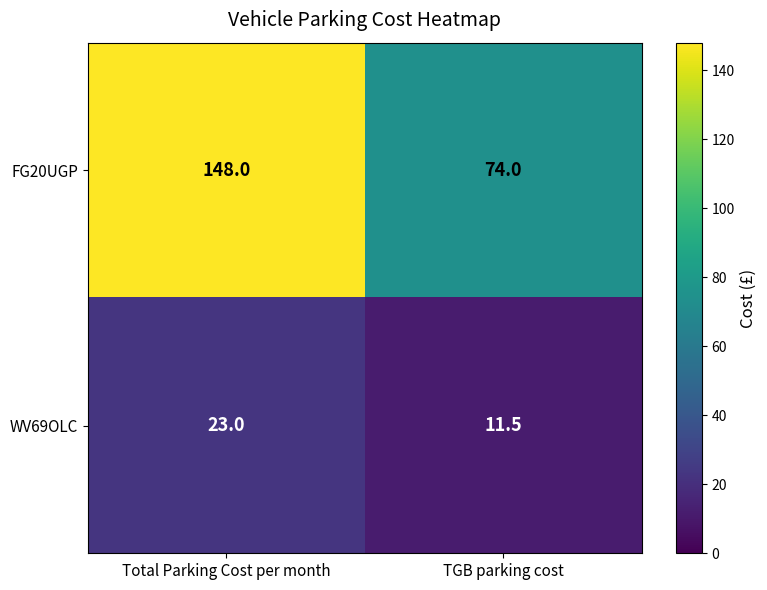

What is the sum of the WV69OLC values at TGB parking cost and Total Parking Cost per month?

34.5